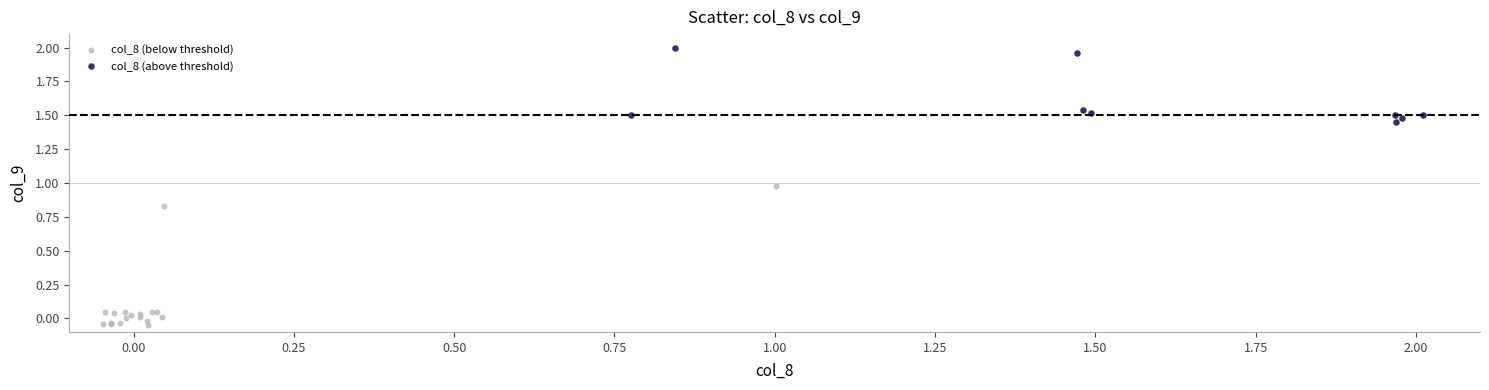

Which series reaches the maximum Y coordinate?

col_8 (above threshold)